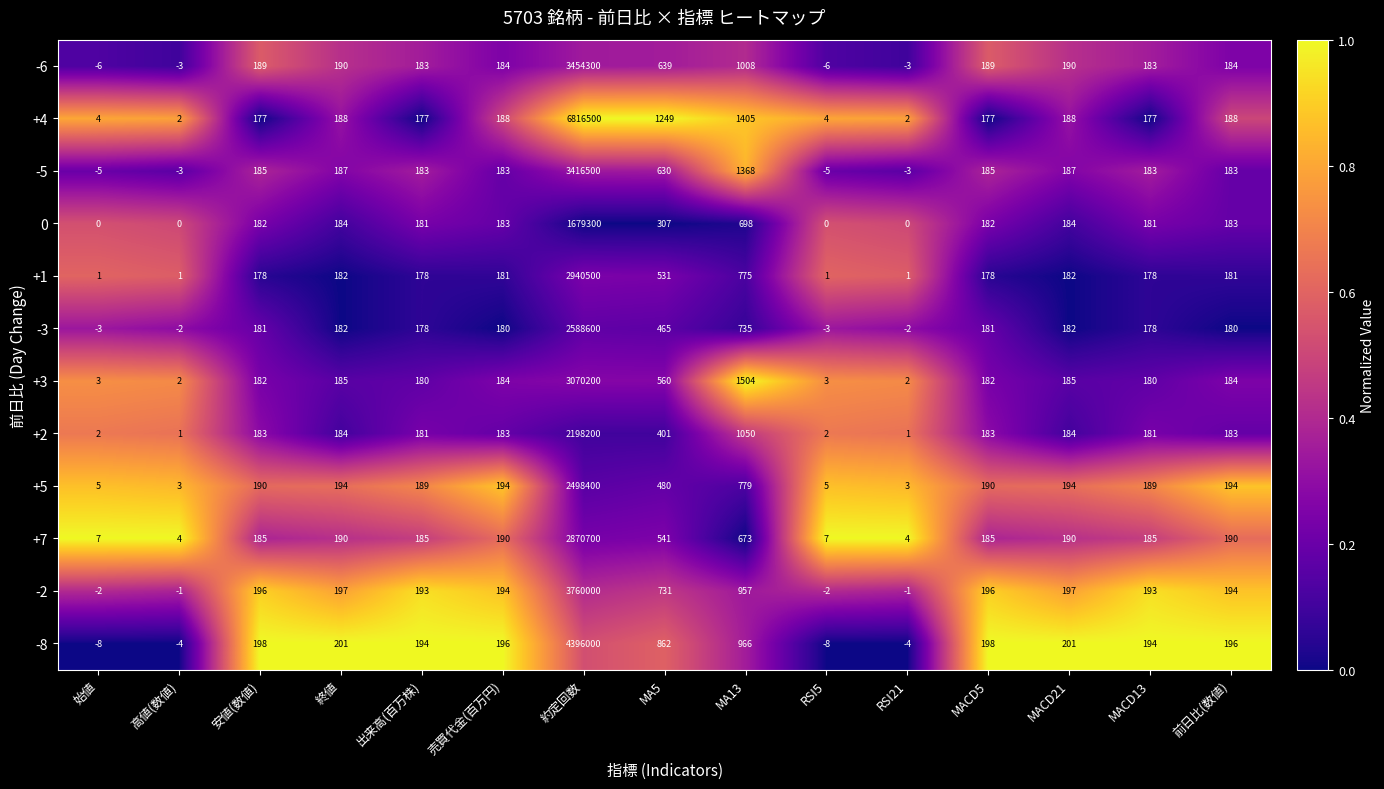

What is the maximum value shown in the chart?

6816500